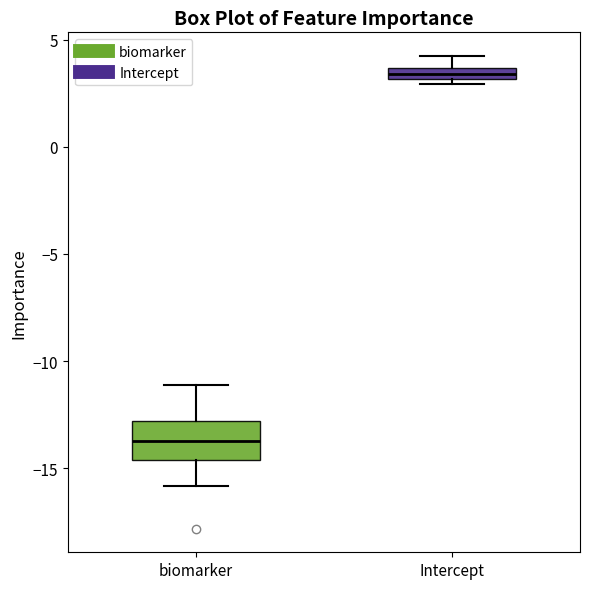

Comparing the boxes themselves (not the whiskers), which one is the tallest?

biomarker